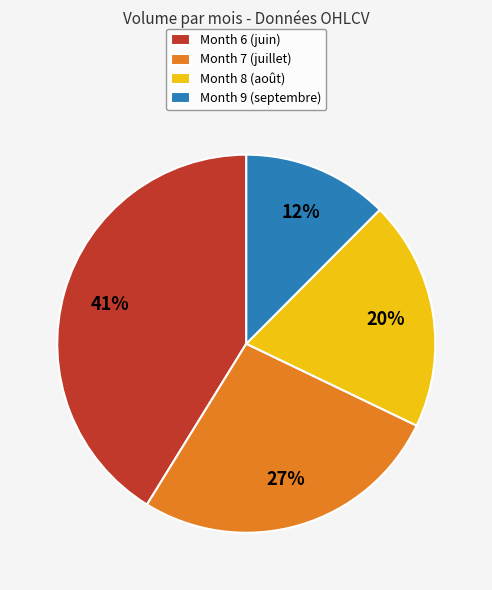

Does Month 6 (juin) represent more than half of the total?

No